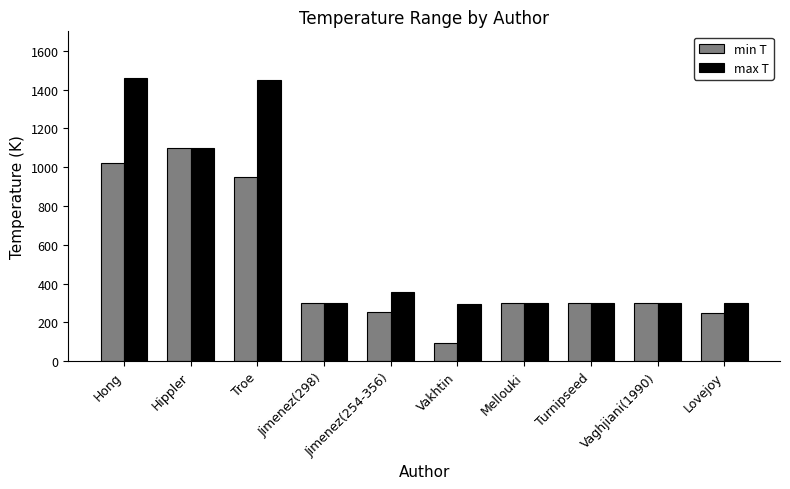

How many bars are there in total?

20